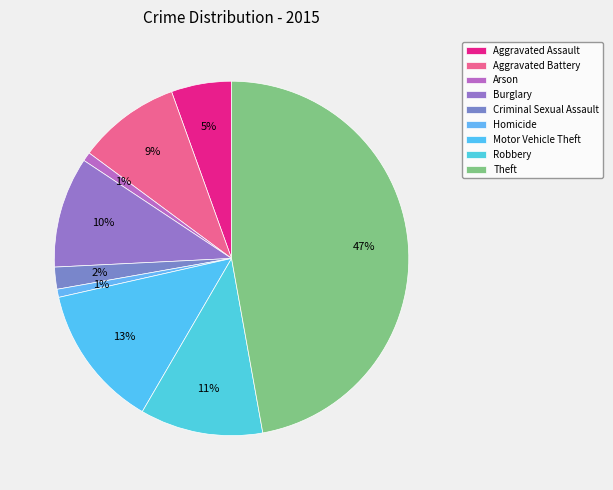

To the nearest percent, what portion does Arson represent?

1%